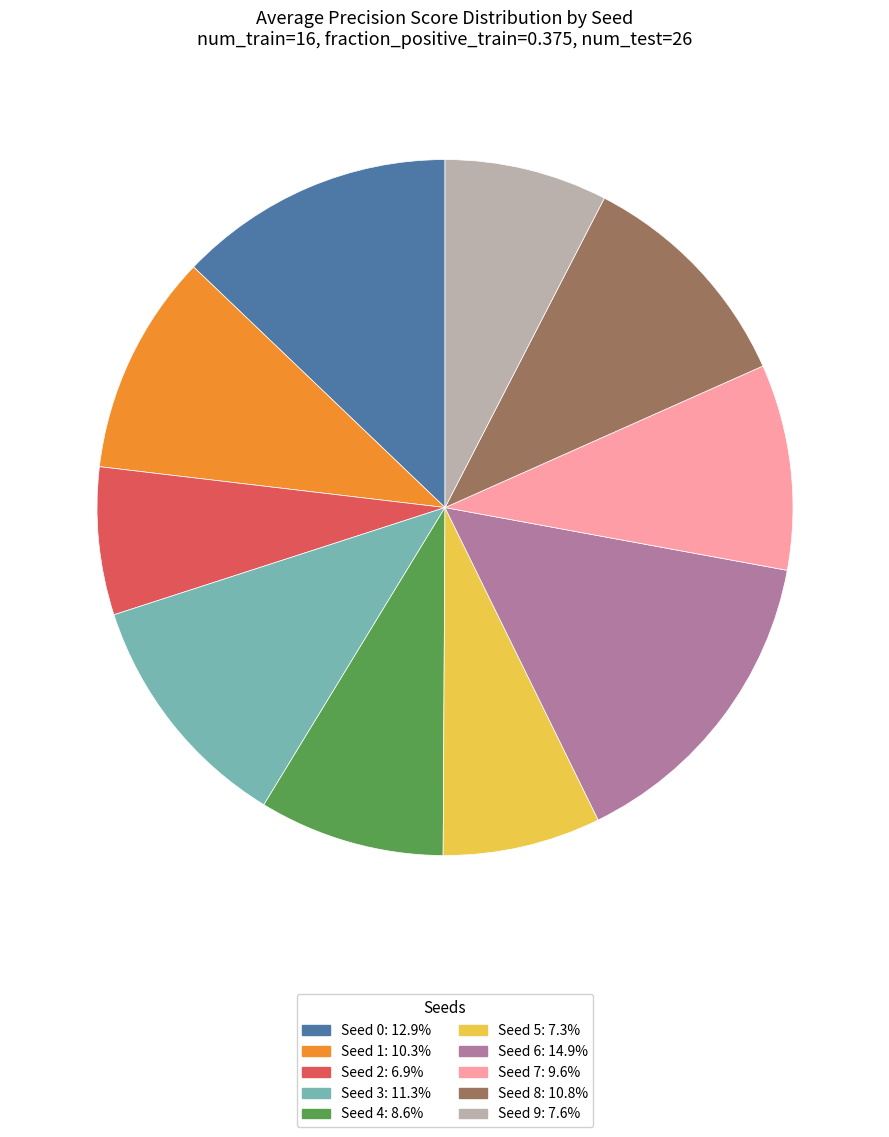

Between Seed 4 and Seed 7, which is larger?

Seed 7